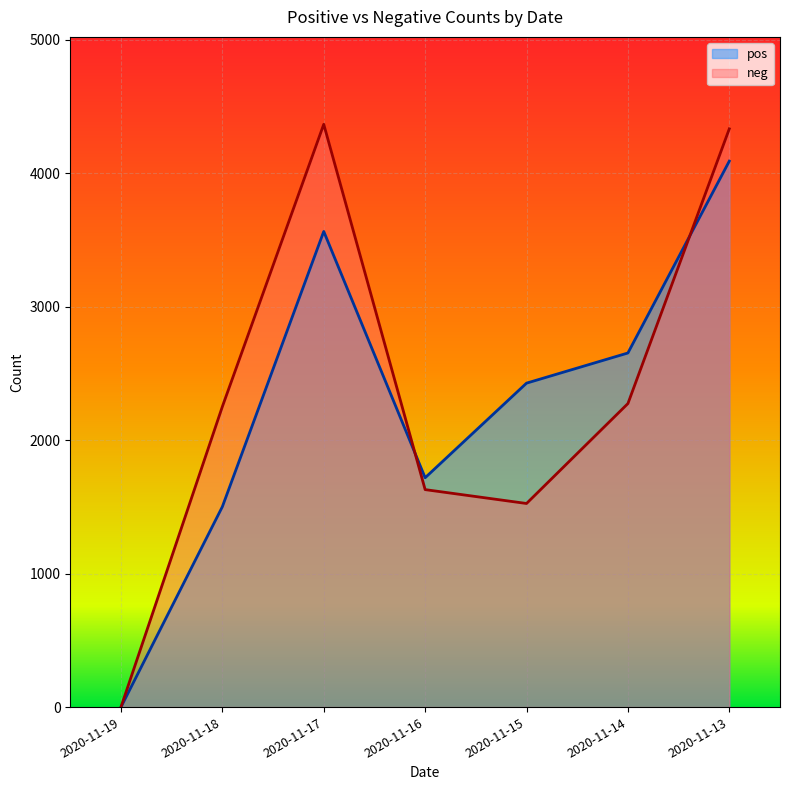

Rank the series at 2020-11-16 from lowest to highest value.

neg, pos